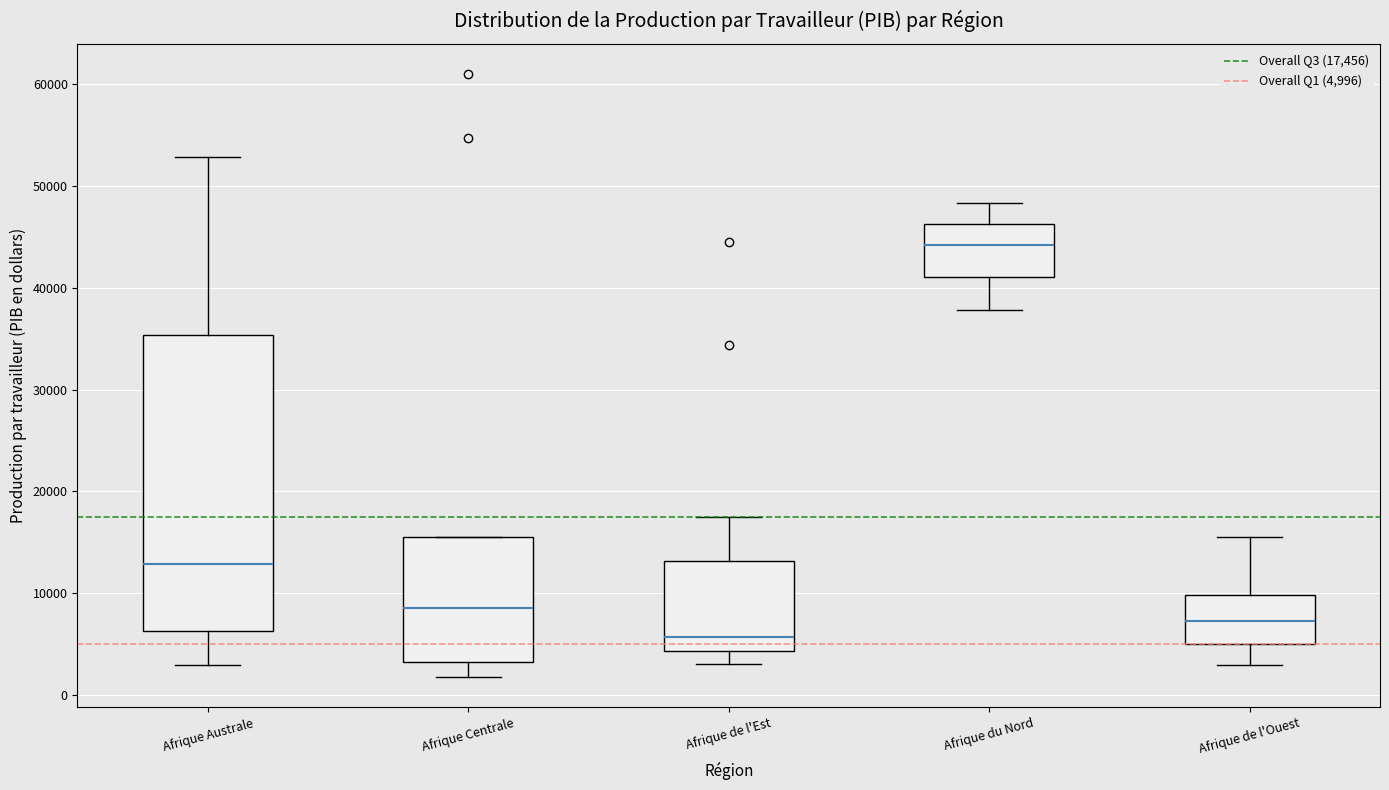

Which box is the tallest, from its lower edge to its upper edge?

Afrique Australe